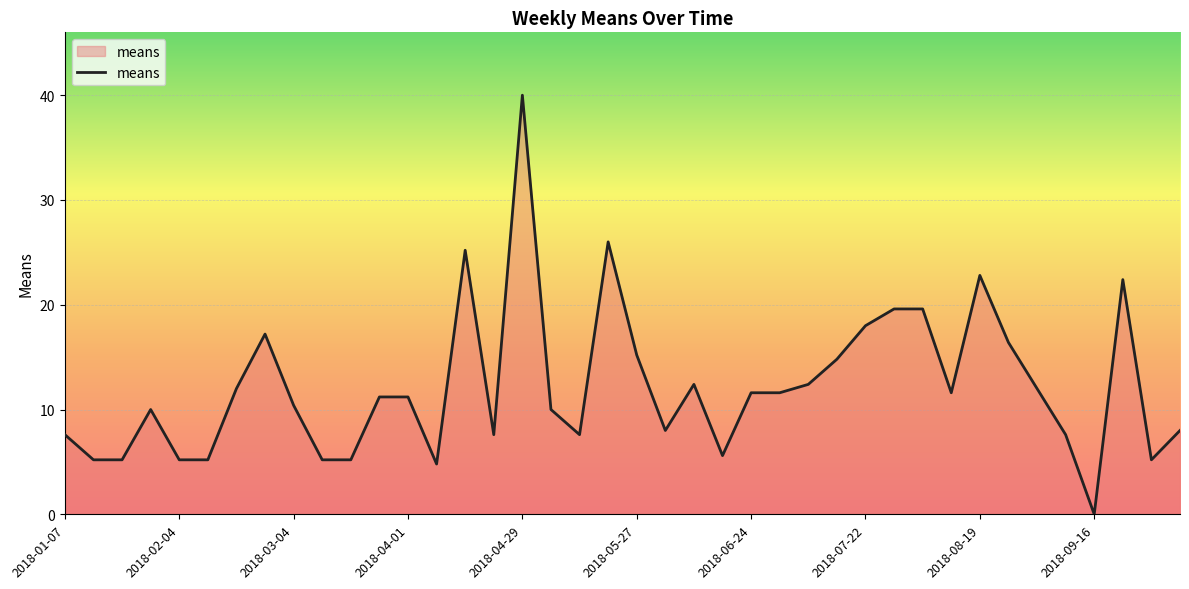

What is the greatest value displayed?

40.0